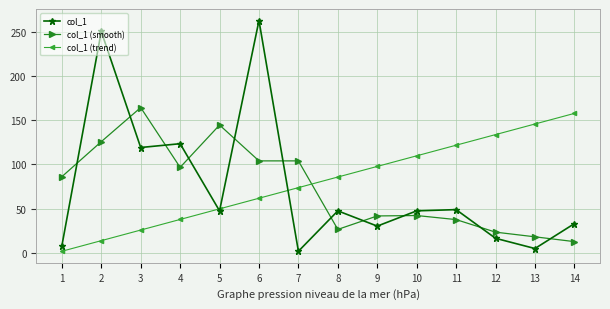

Which category has the highest value across all series?

6